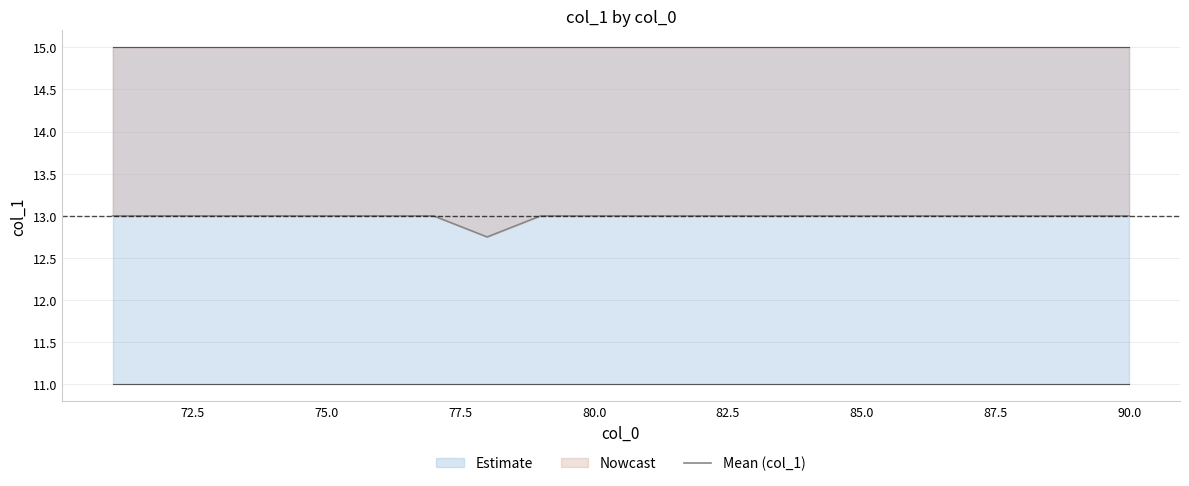

Does the chart display data point markers on the line(s)?

No